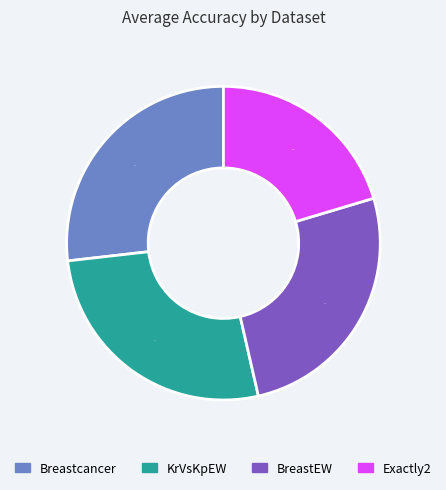

To the nearest percent, what is the average slice percentage?

25%